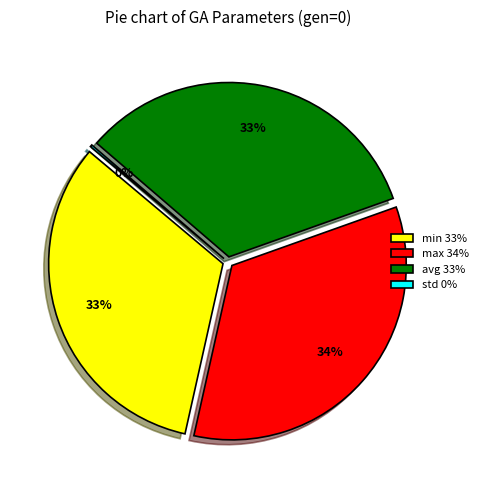

Which category has the biggest portion of the pie?

max